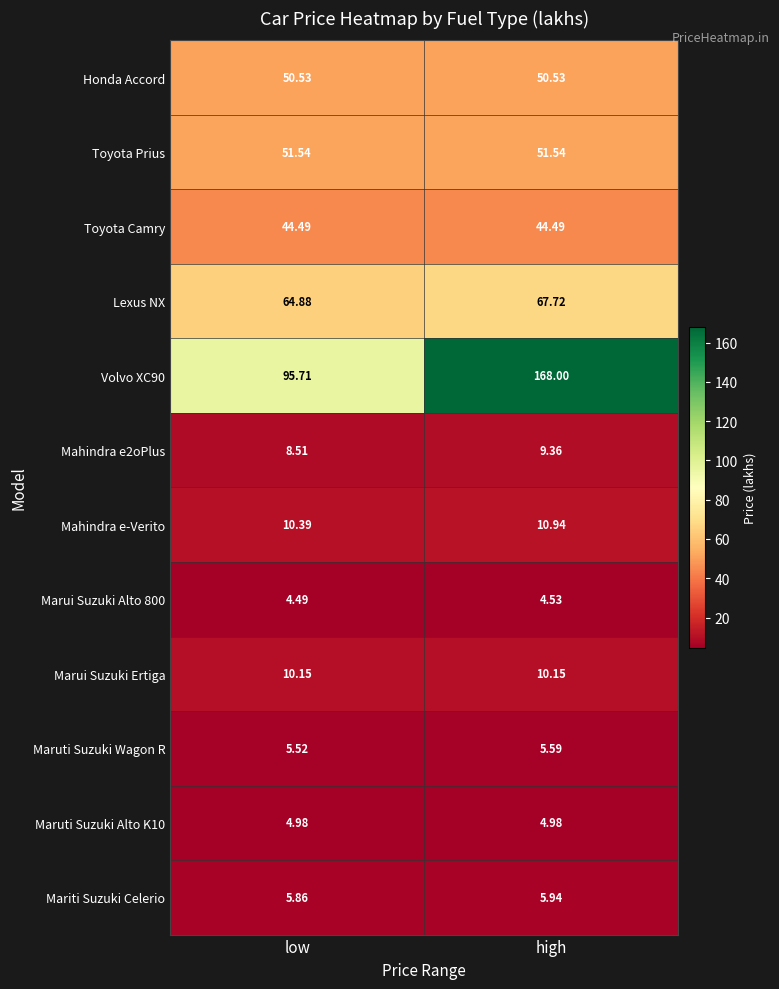

List the series in order of their peak value, highest first.

Volvo XC90, Lexus NX, Toyota Prius, Honda Accord, Toyota Camry, Mahindra e-Verito, Marui Suzuki Ertiga, Mahindra e2oPlus, Mariti Suzuki Celerio, Maruti Suzuki Wagon R, Maruti Suzuki Alto K10, Marui Suzuki Alto 800